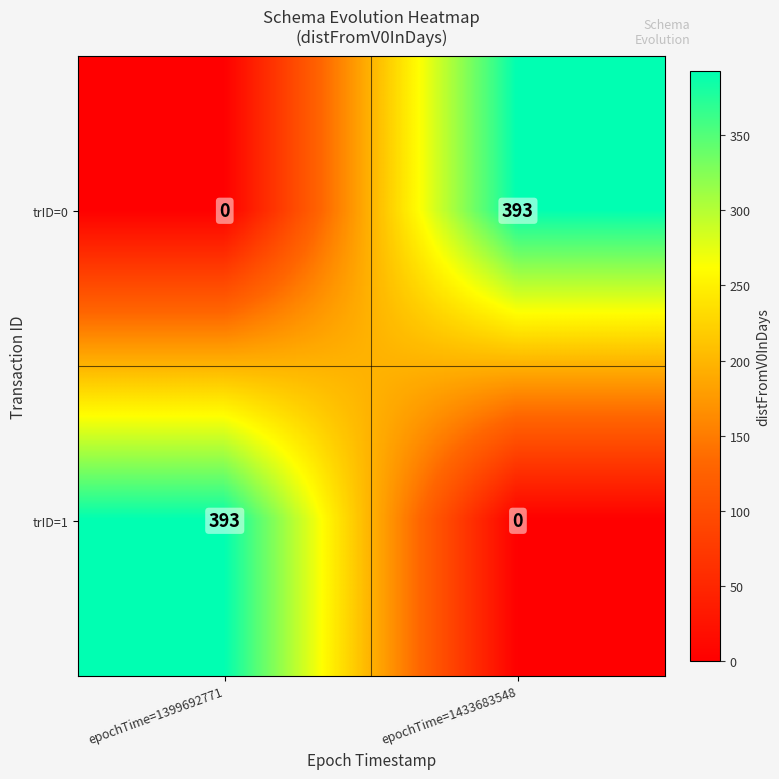

What is the difference between the trID=0 values at epochTime=1433683548 and epochTime=1399692771?

393